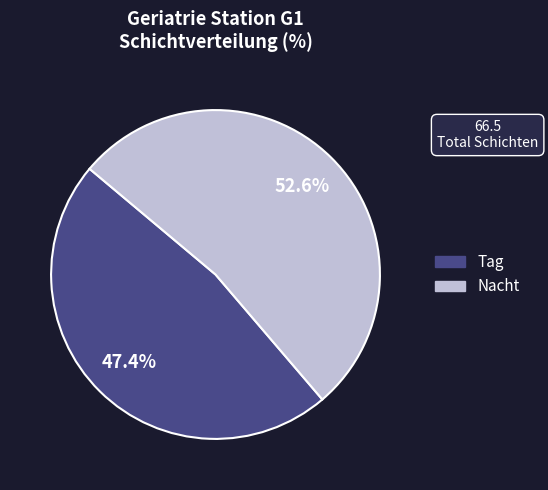

How many slices are in this pie chart?

2